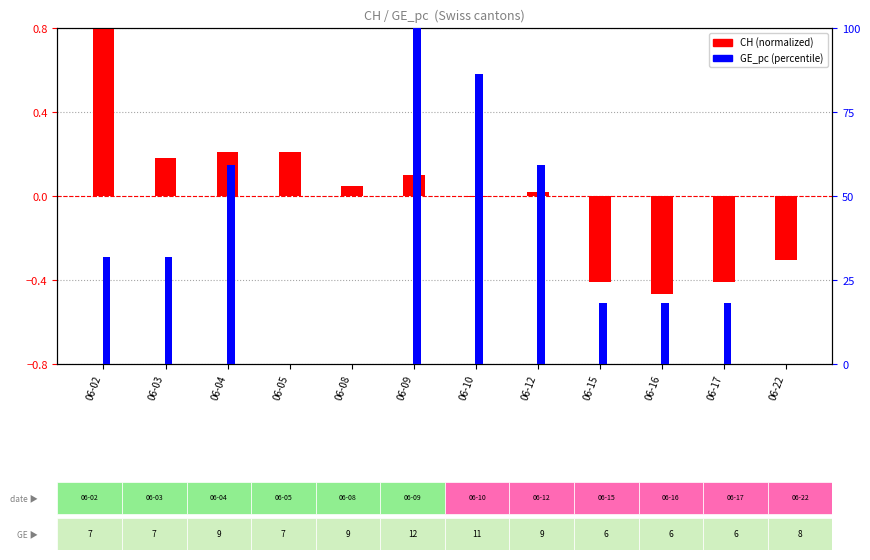

Are the bars horizontal?

No